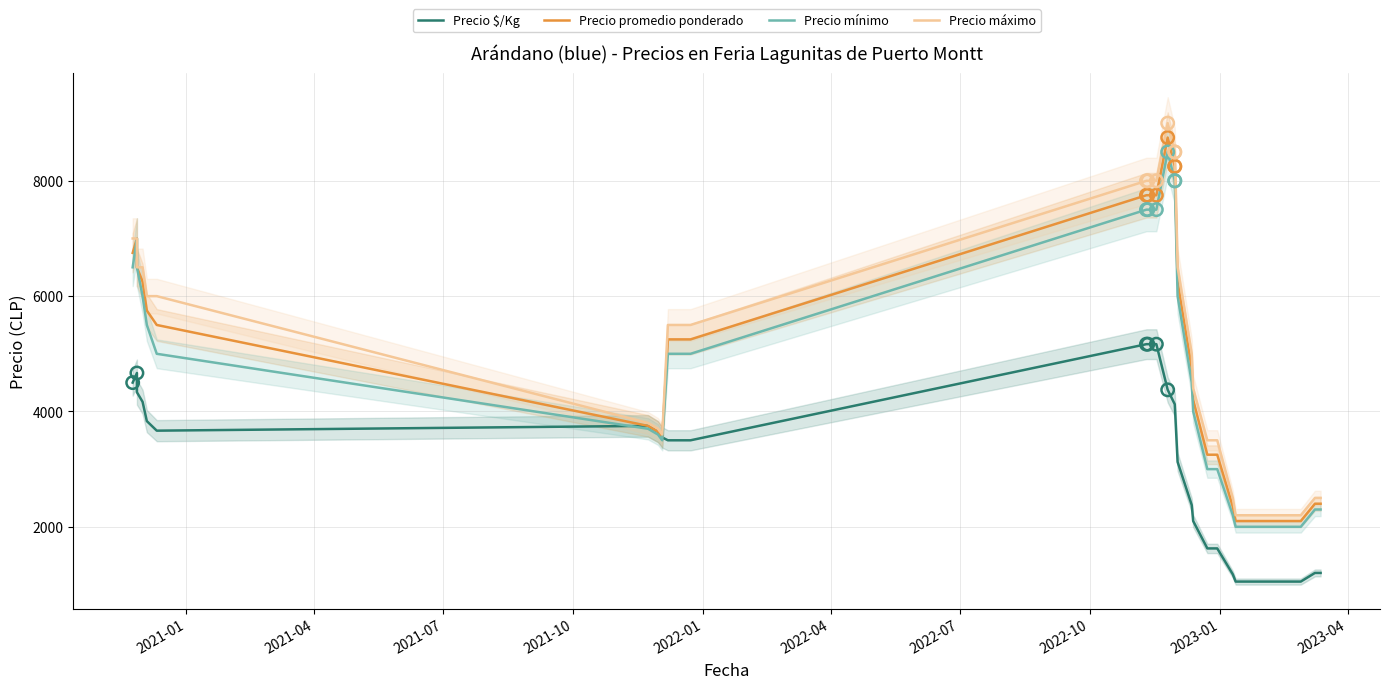

At how many categories does at least one series exceed 7889?

6